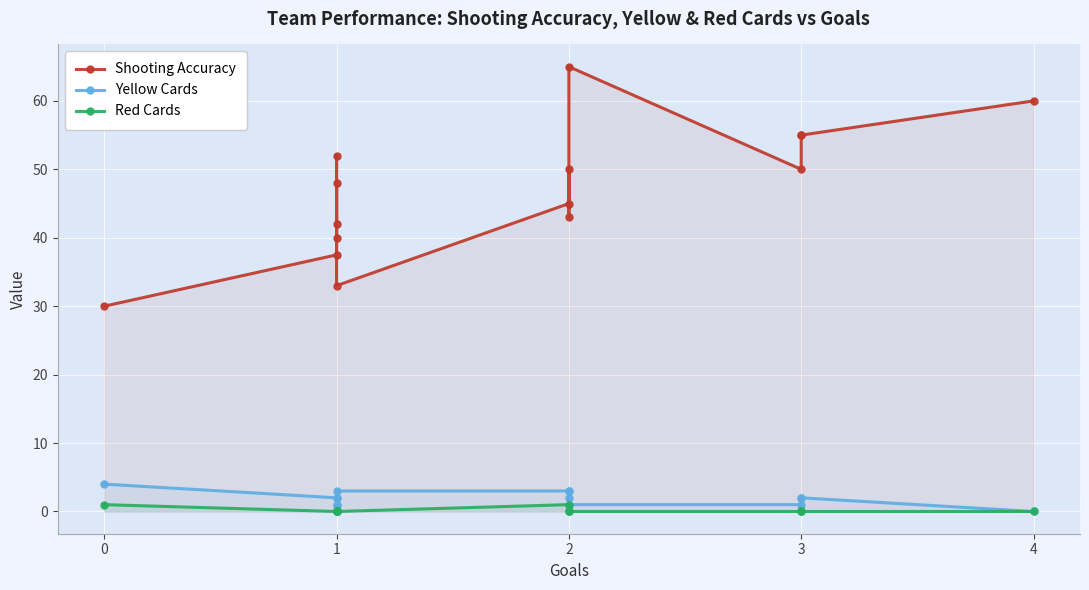

True or false: Shooting Accuracy has a value of 37.5 at 1.

True